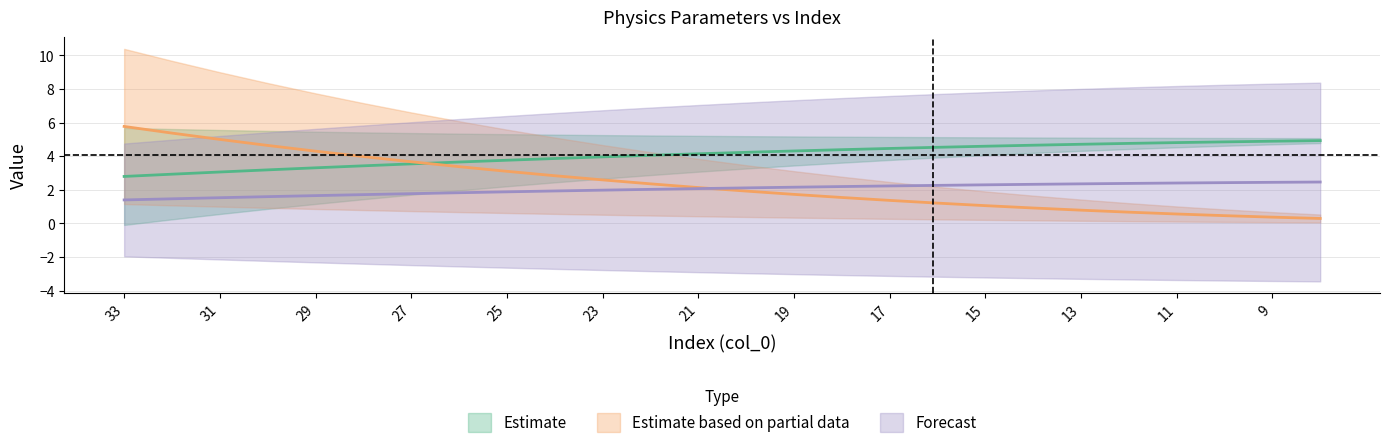

Where do col_4 and col_3 first cross each other?

21 and 20